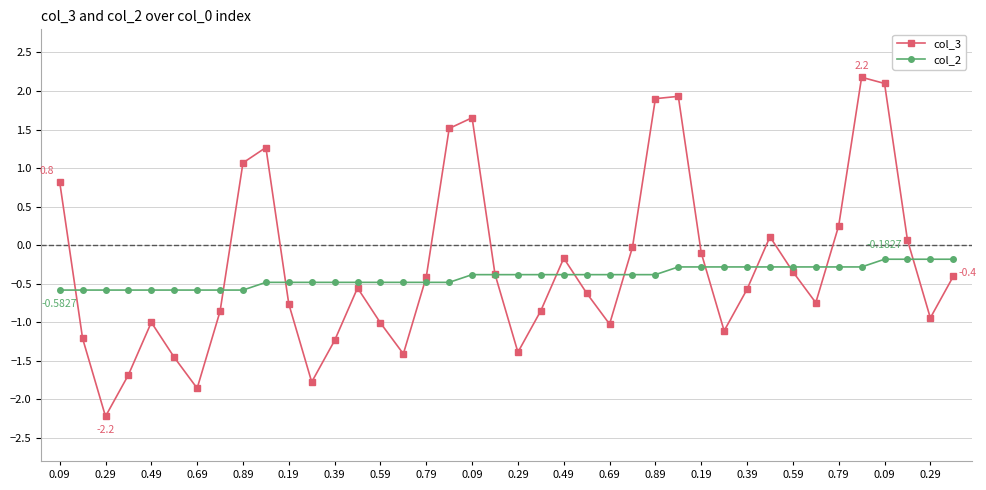

How many times do col_2 and col_3 cross each other?

13